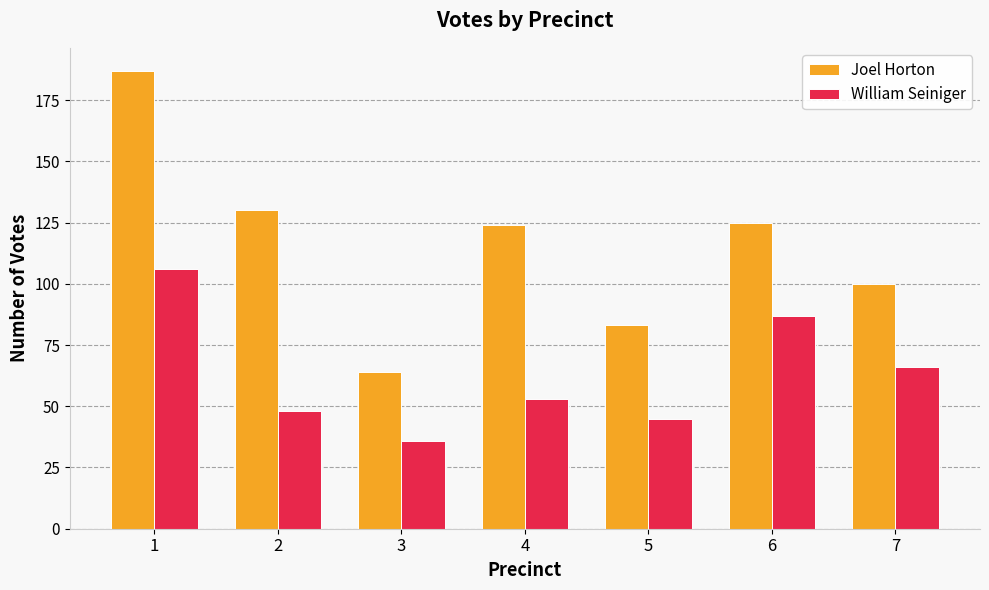

Which series has the largest total across all categories?

Joel Horton